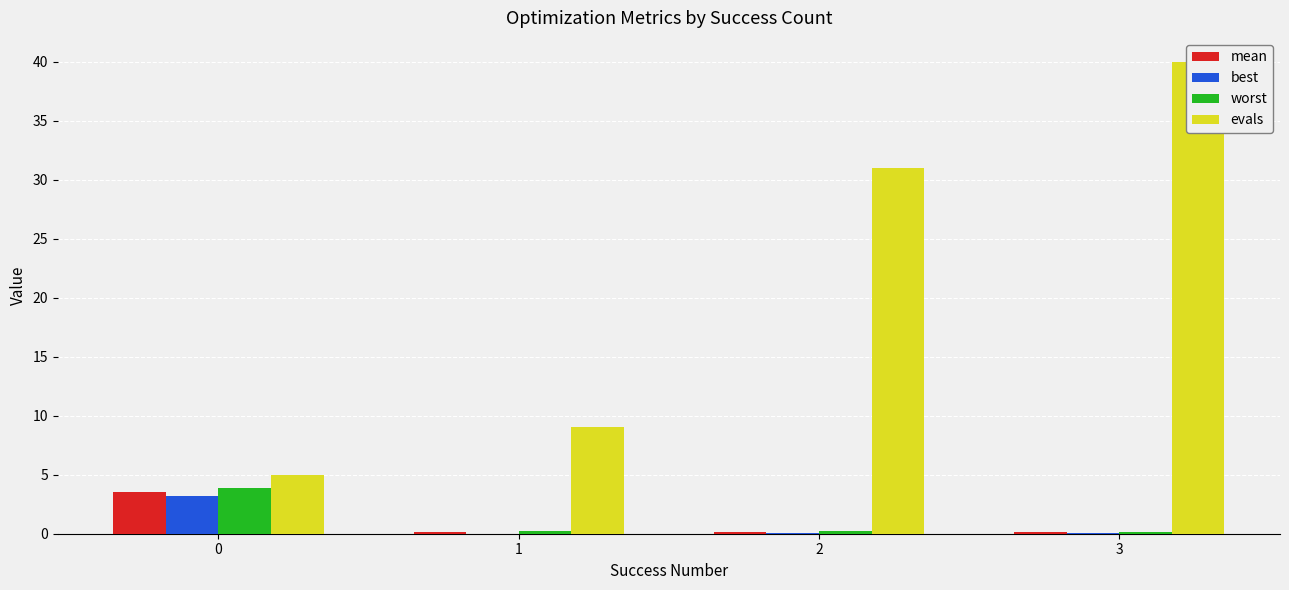

Rank the series at 3 from lowest to highest value.

best, mean, worst, evals